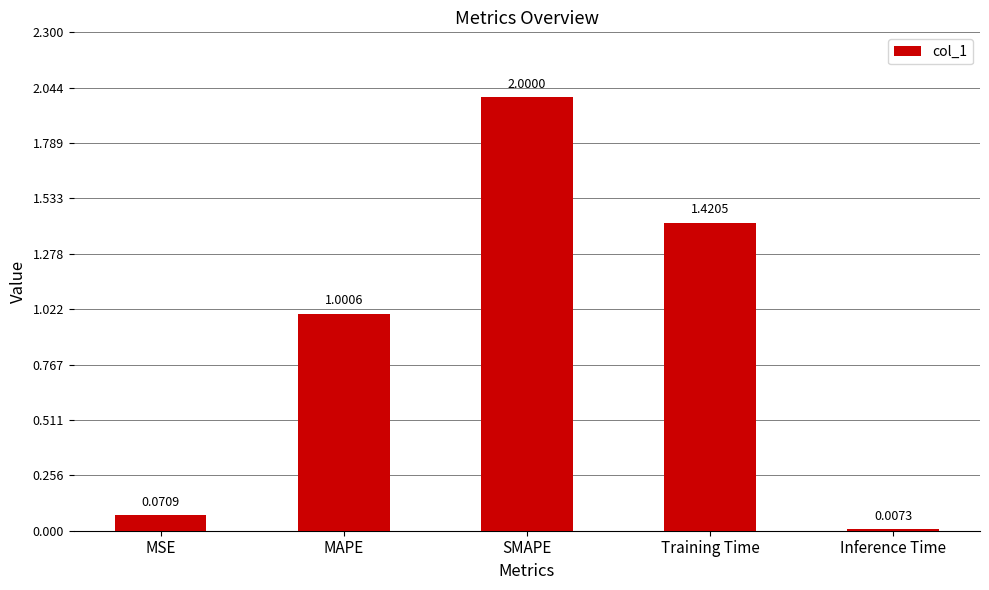

Between MSE and SMAPE, which is larger?

SMAPE